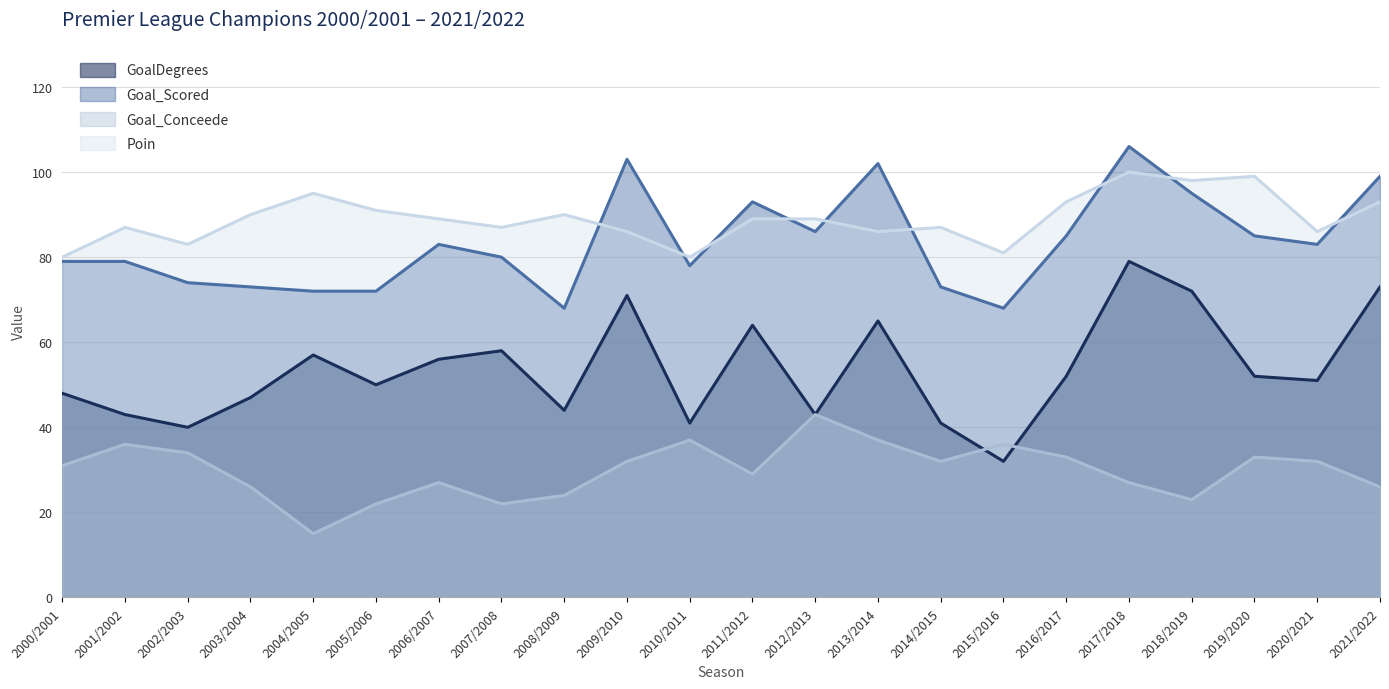

Reading left to right, list all the values displayed in this chart.

GoalDegrees: 48	43	40	47	57	50	56	58	44	71	41	64	43	65	41	32	52	79	72	52	51	73
Goal_Scored: 79	79	74	73	72	72	83	80	68	103	78	93	86	102	73	68	85	106	95	85	83	99
Goal_Conceede: 31	36	34	26	15	22	27	22	24	32	37	29	43	37	32	36	33	27	23	33	32	26
Poin: 80	87	83	90	95	91	89	87	90	86	80	89	89	86	87	81	93	100	98	99	86	93